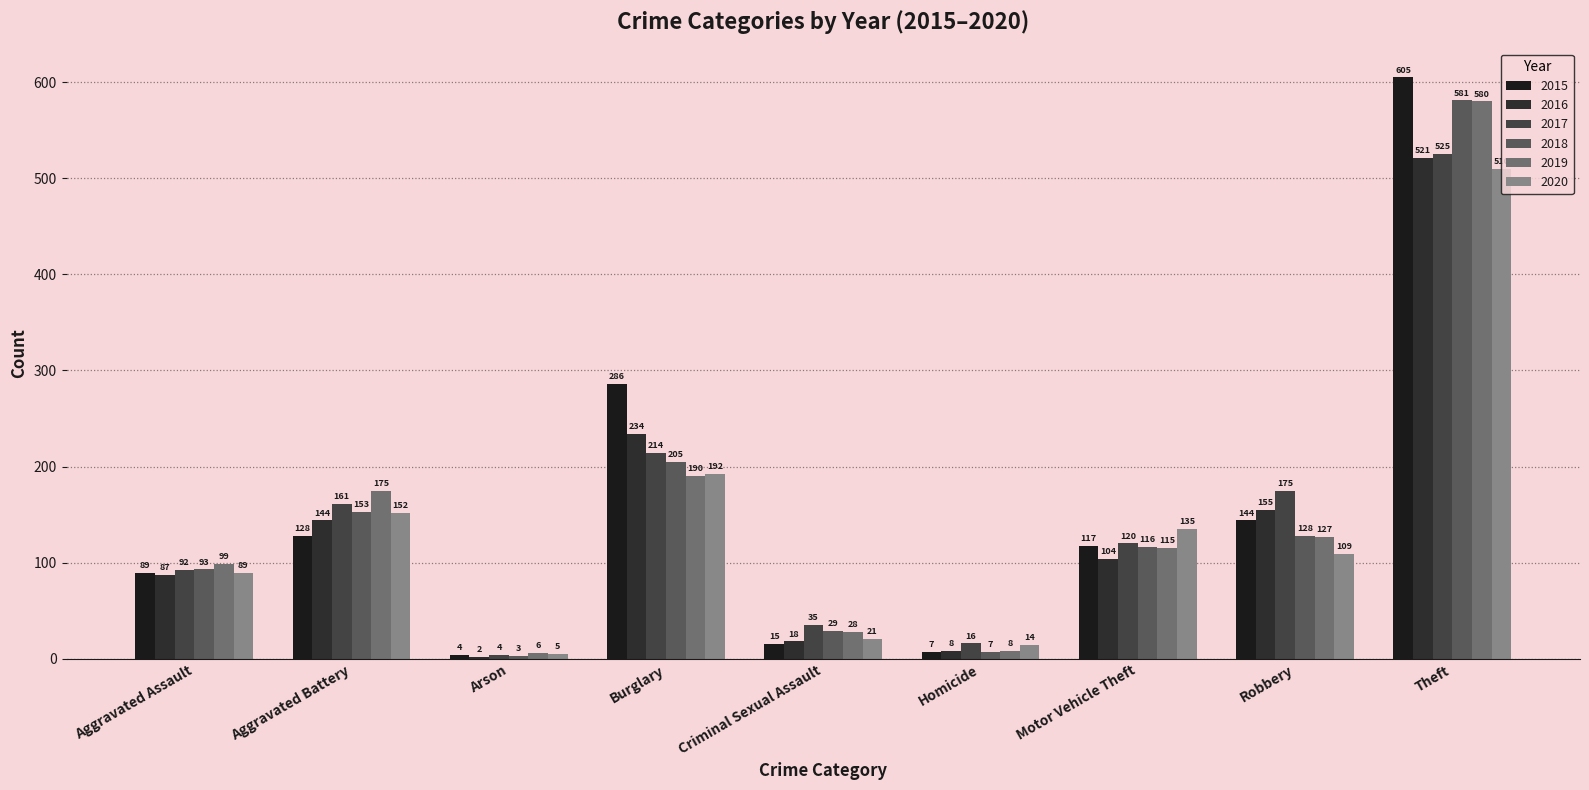

What is the sum of all 2020 values?

1227